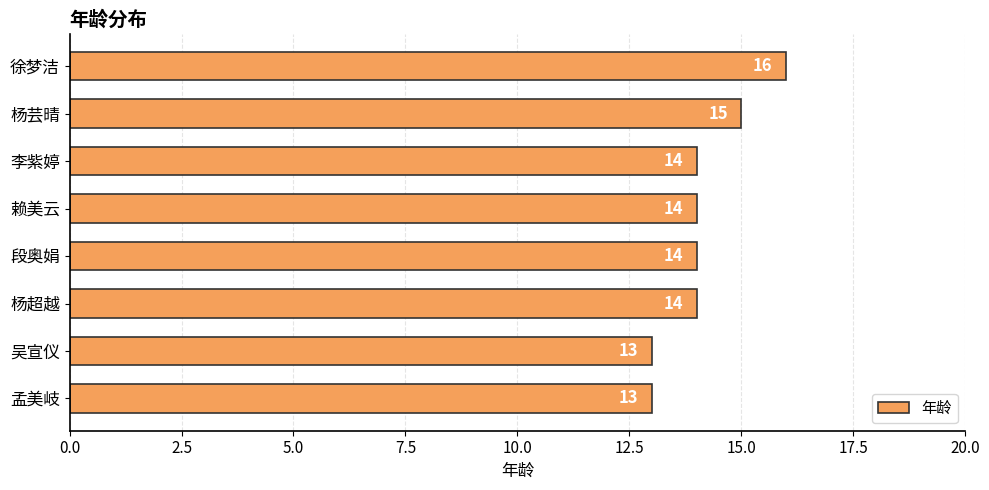

Reading top to bottom, what are all the values shown in this chart?

16	15	14	14	14	14	13	13